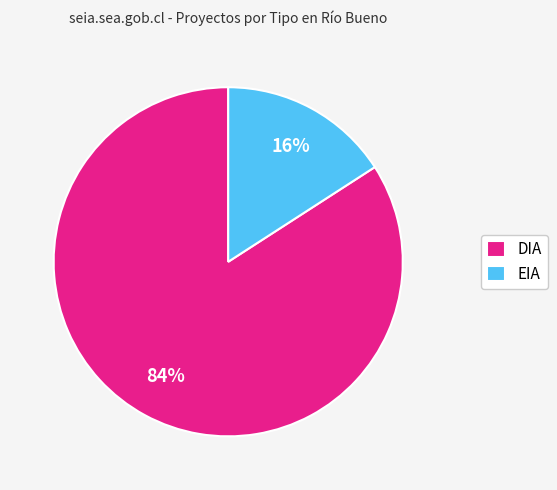

Is the sum of EIA and DIA greater than half?

Yes